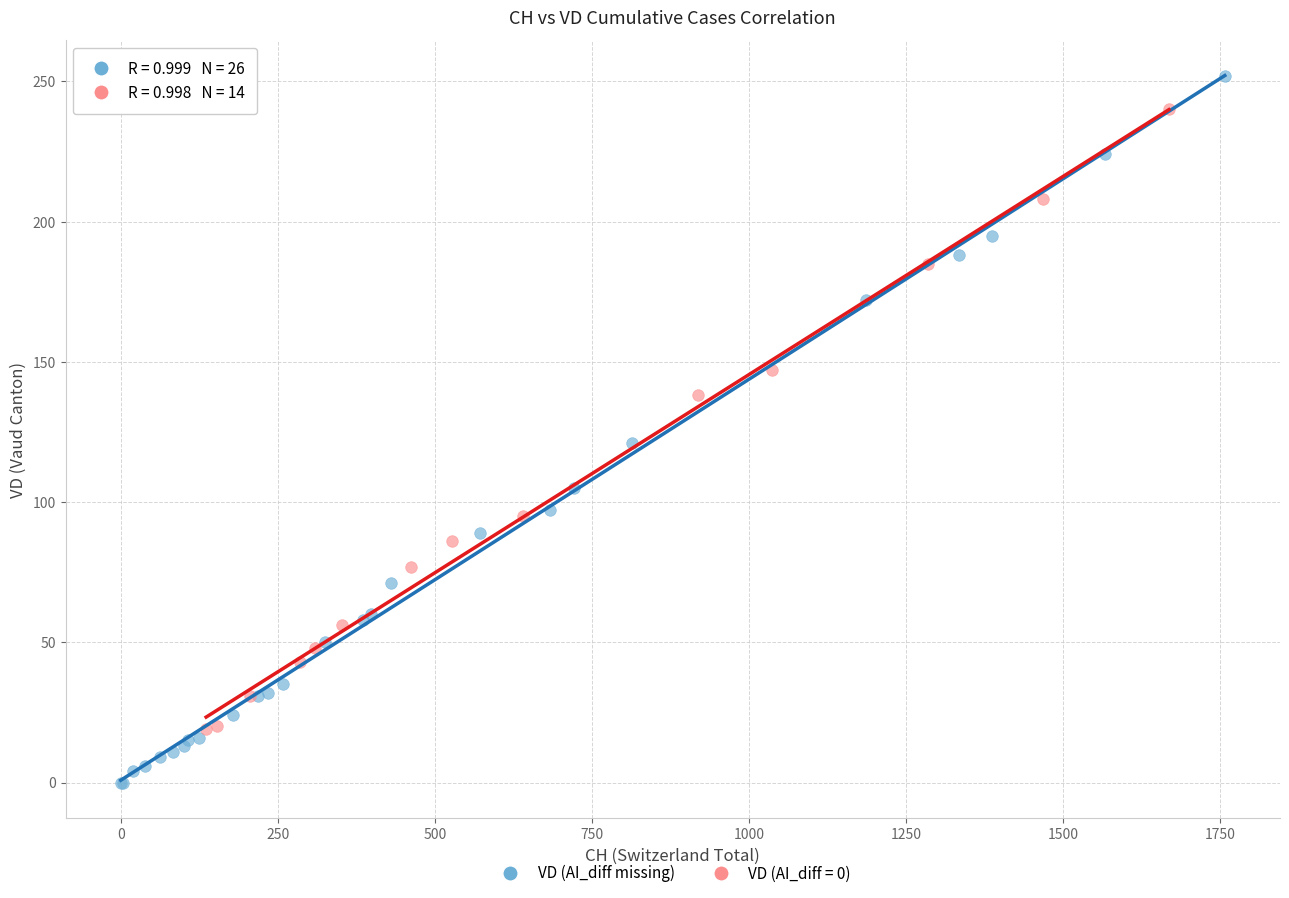

Which series contains the highest Y value?

VD (AI_diff missing)